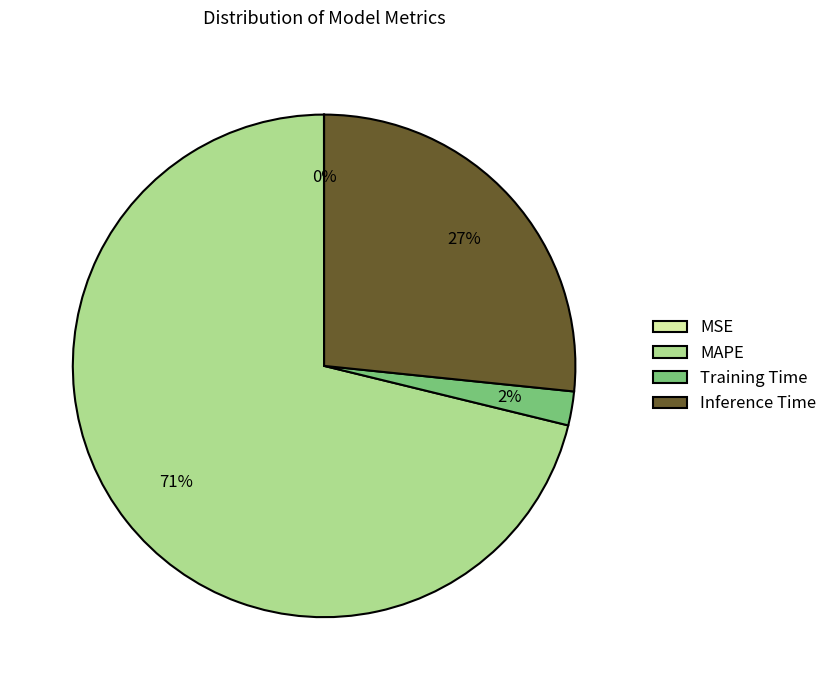

Is it true that Inference Time is 27% of the pie?

True